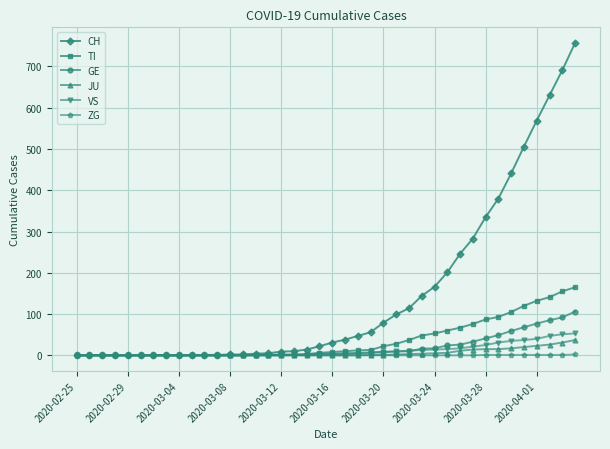

Which series has the largest range (max minus min)?

CH